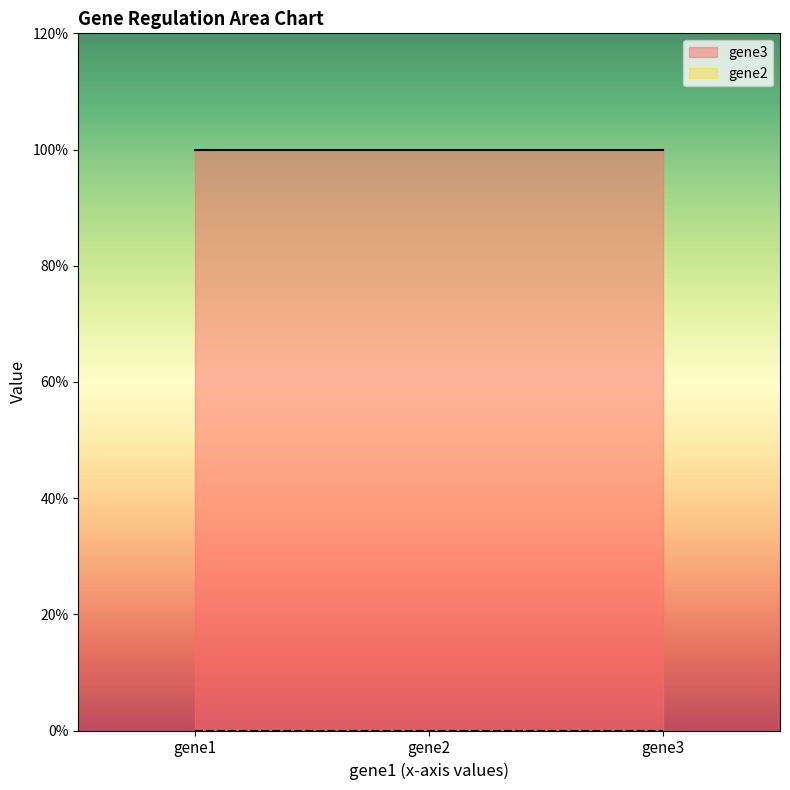

What are all the series names shown in the legend?

gene3, gene2